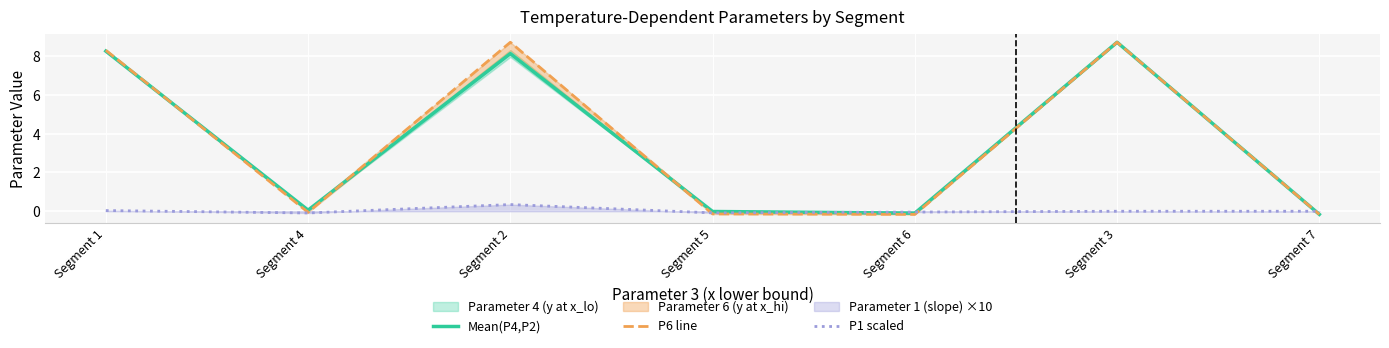

At which label is P1 scaled closest to 0?

Segment 3